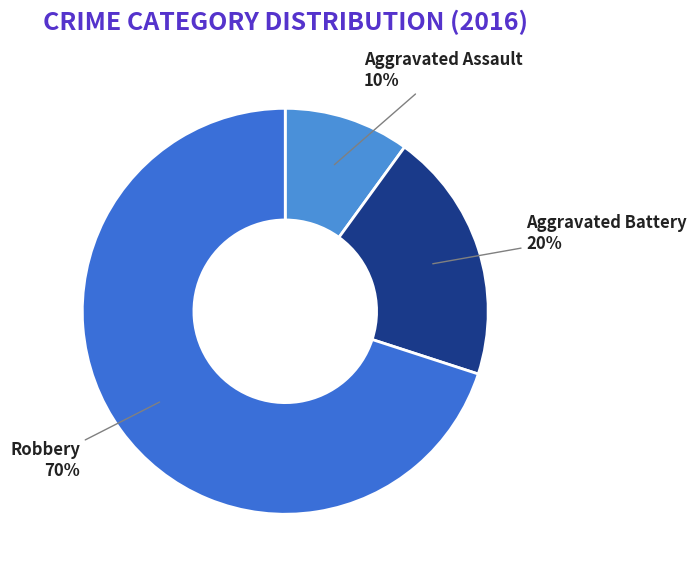

To the nearest percent, what percentage of the pie is Aggravated Assault?

10%